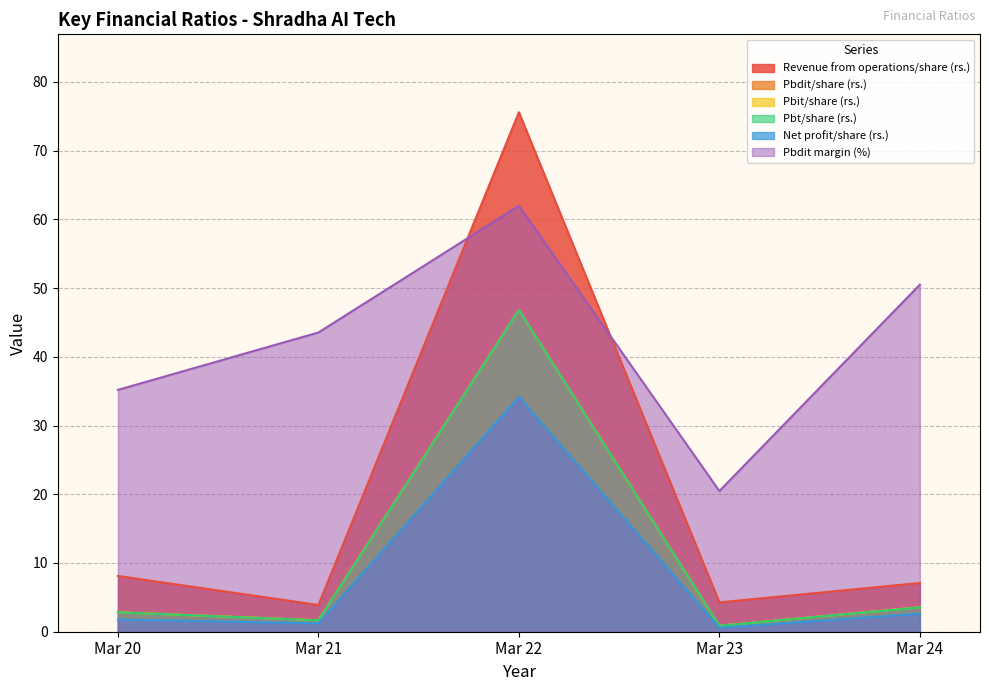

Rank the series by their maximum value, from highest to lowest.

Revenue from operations/share (rs.), Pbdit margin (%), Pbdit/share (rs.), Pbit/share (rs.), Pbt/share (rs.), Net profit/share (rs.)